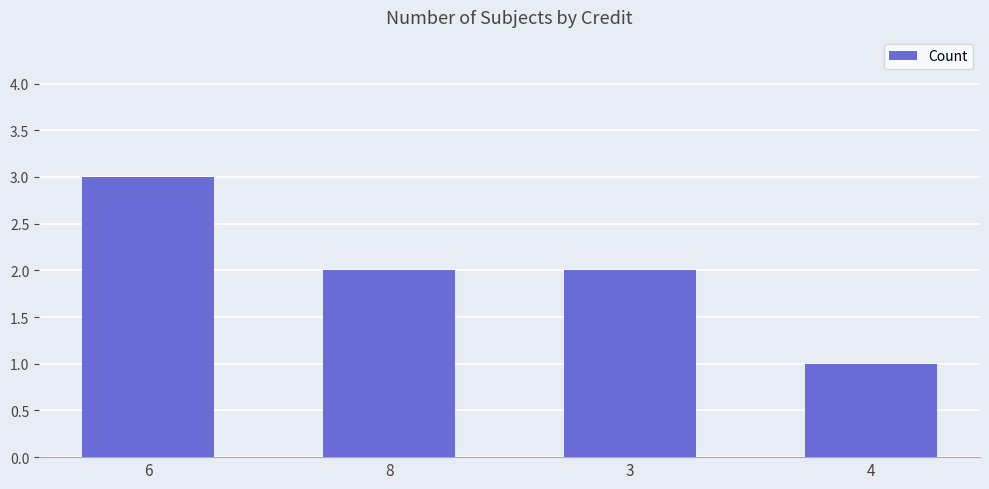

How many series are shown in this chart?

1